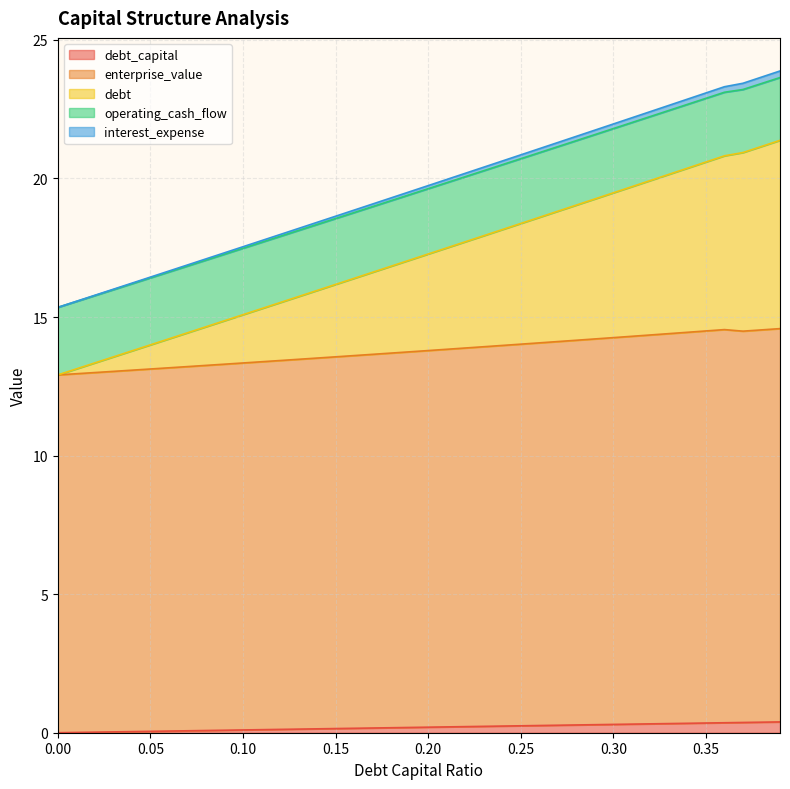

True or false: debt and operating_cash_flow intersect in this chart.

False